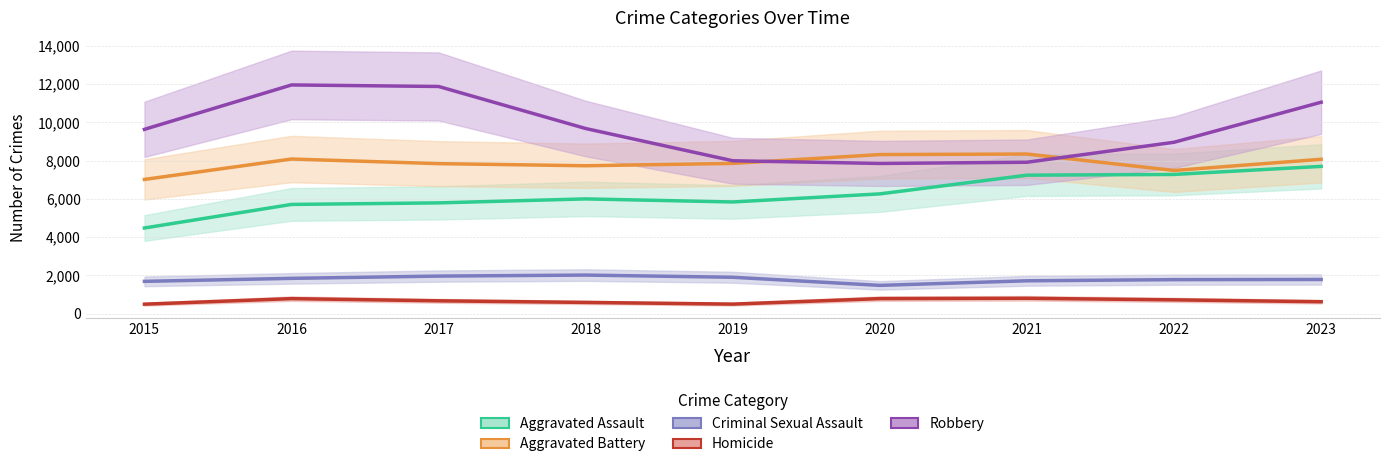

What is the value of the Aggravated Battery point at the 2nd from the left?

8086